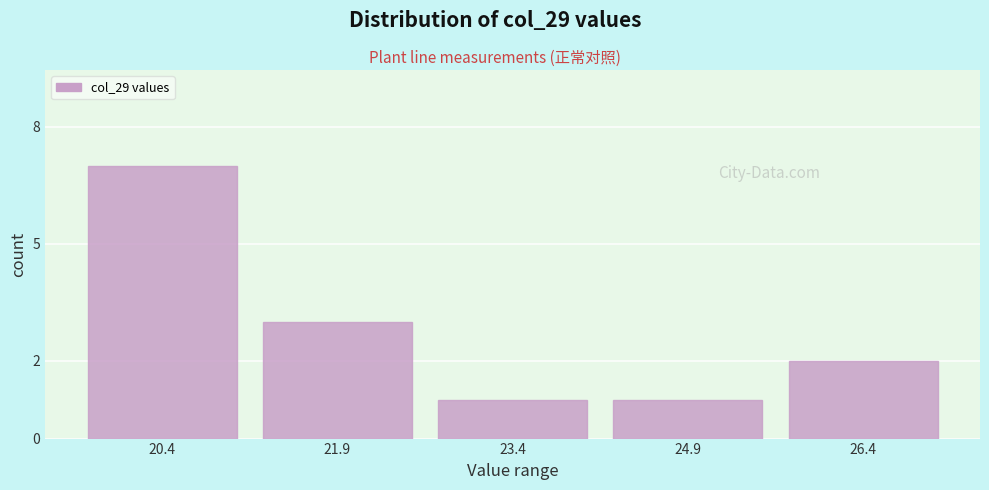

Reading left to right, transcribe all the data shown in this chart.

20.4=7	21.9=3	23.4=1	24.9=1	26.4=2